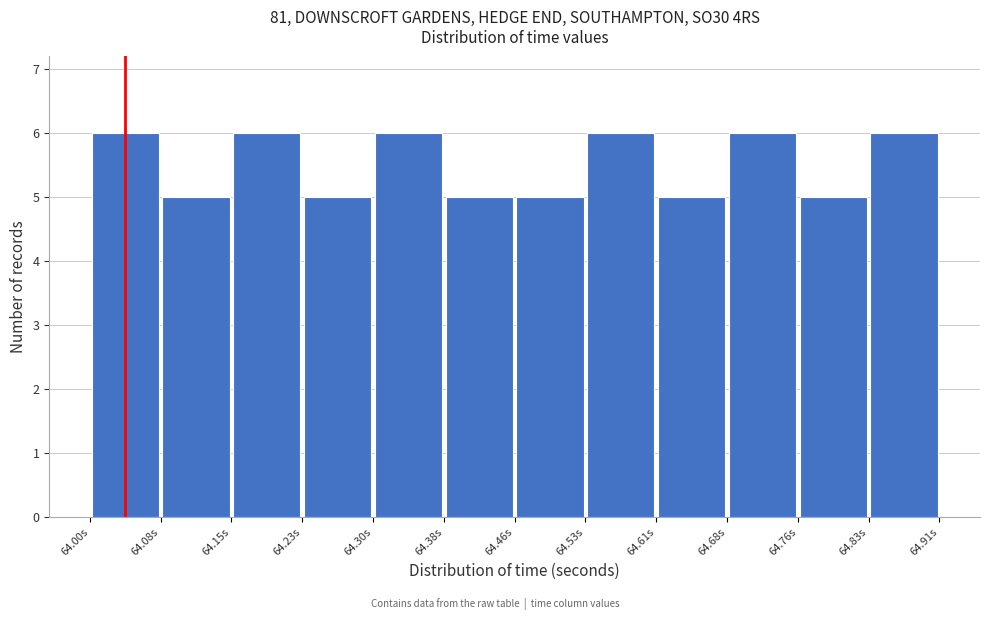

How tall is the bar that spans 64.30 to 64.38 on the x-axis? Neither the bar edges nor the heights are printed on the chart, so give them approximately, as read against the axes.

6